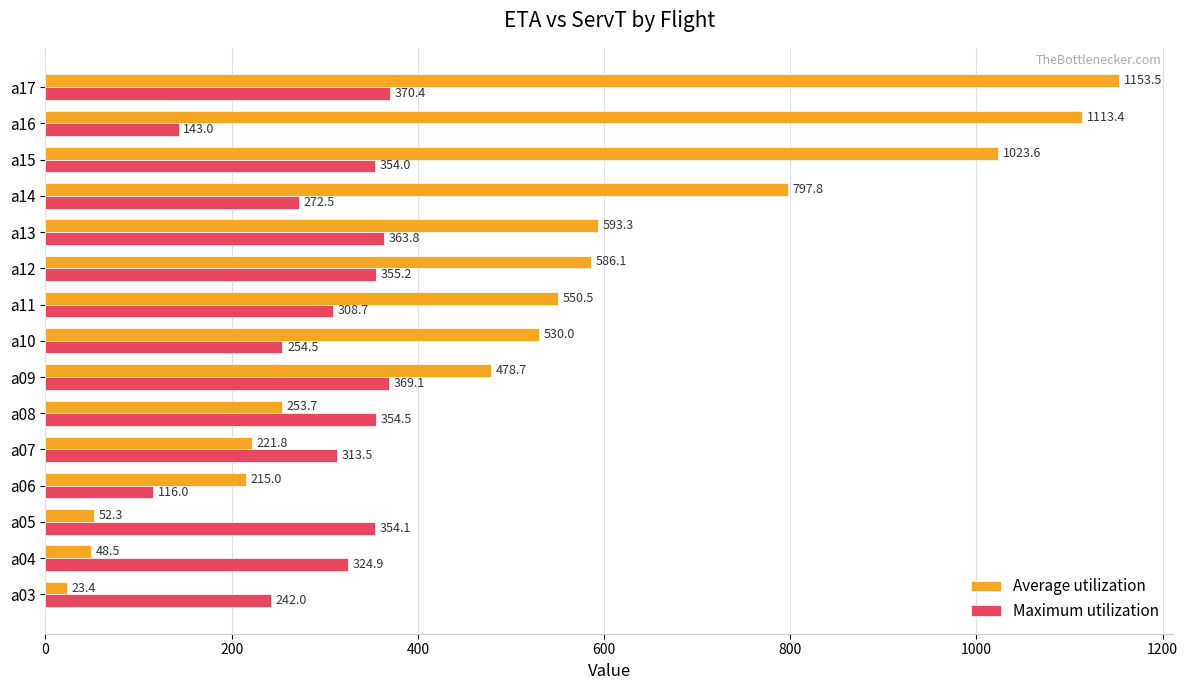

Rank the series by their average value, from lowest to highest.

Maximum utilization, Average utilization